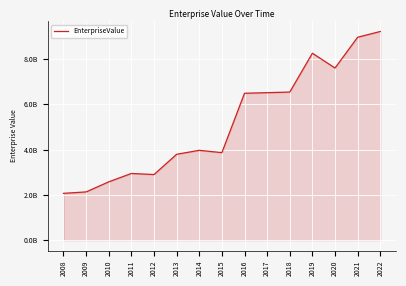

What is the maximum value shown in the chart?

9208621720.0